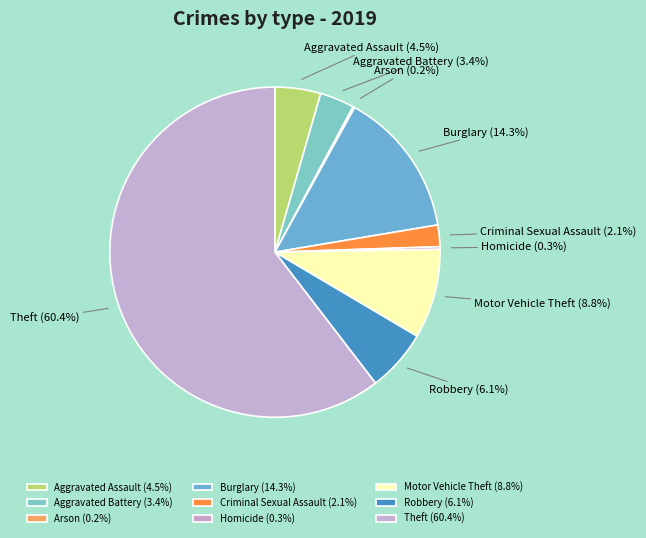

Does Theft represent more than half of the total?

Yes